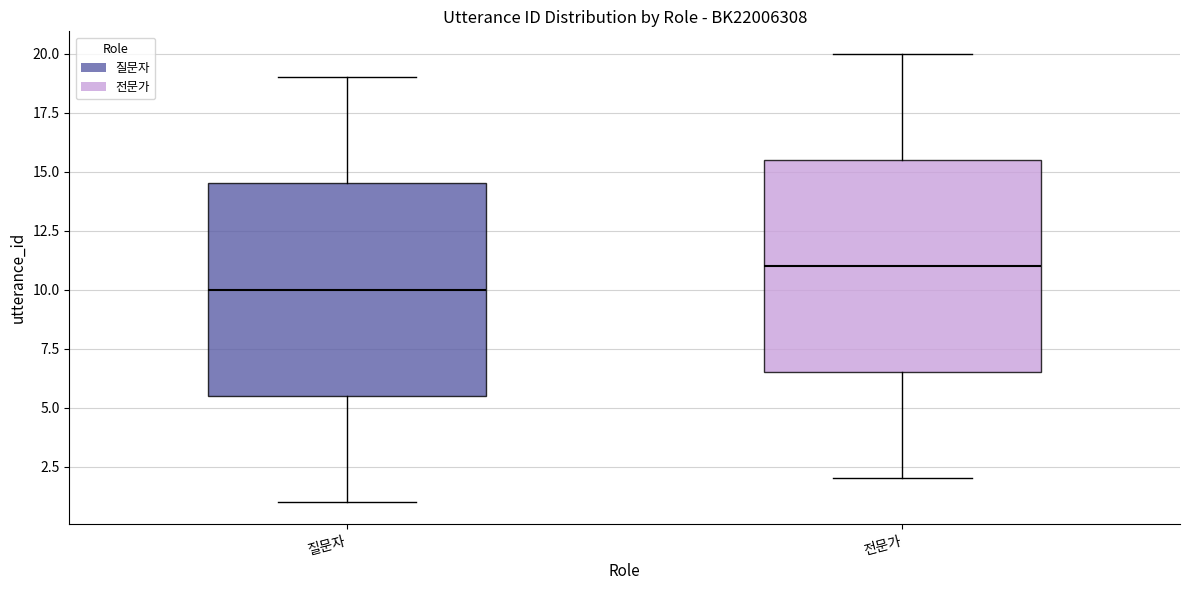

Where does the upper whisker of the box for 질문자 end on the y-axis? The values are not printed on the chart, so give them approximately, as read against the axis.

19.0